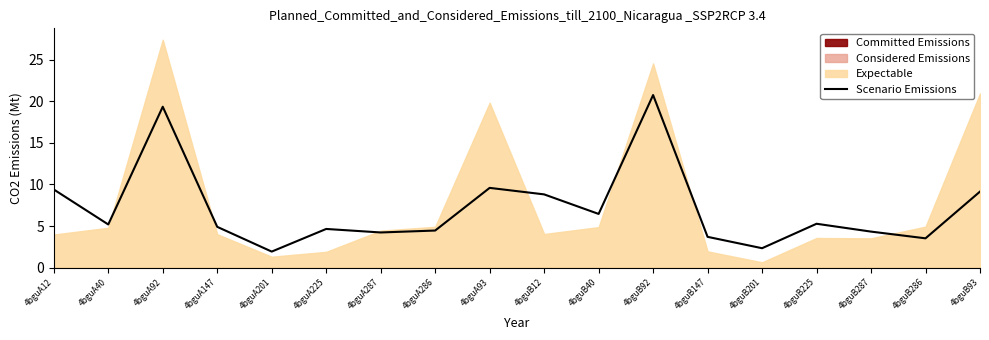

Rank the categories by value from lowest to highest.

4bguA201, 4bguB201, 4bguB286, 4bguB147, 4bguA287, 4bguB287, 4bguA286, 4bguA225, 4bguA147, 4bguA40, 4bguB225, 4bguB40, 4bguB12, 4bguB93, 4bguA12, 4bguA93, 4bguA92, 4bguB92